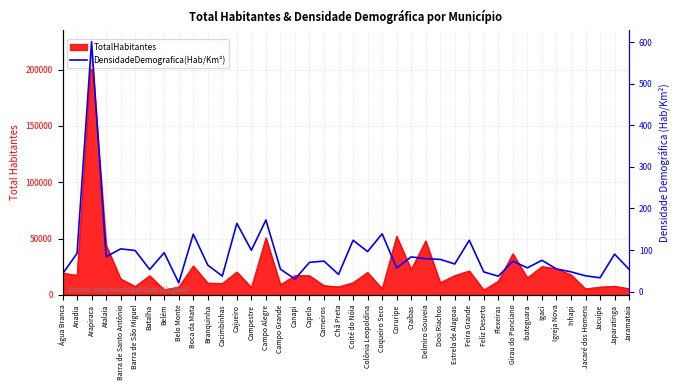

Is it true that the value at Campestre is 99.4?

True